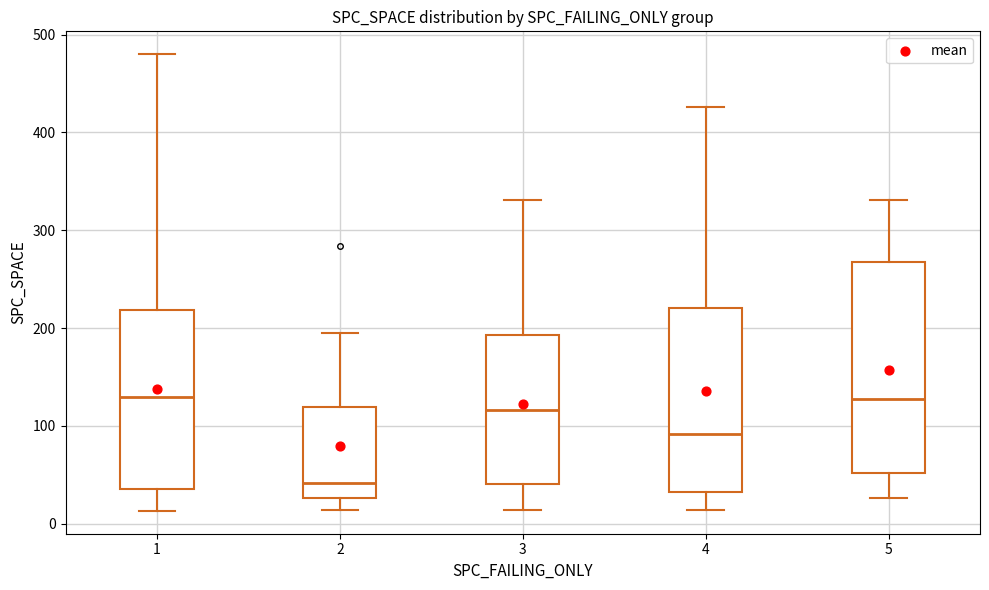

Which box's median line is the lowest?

2